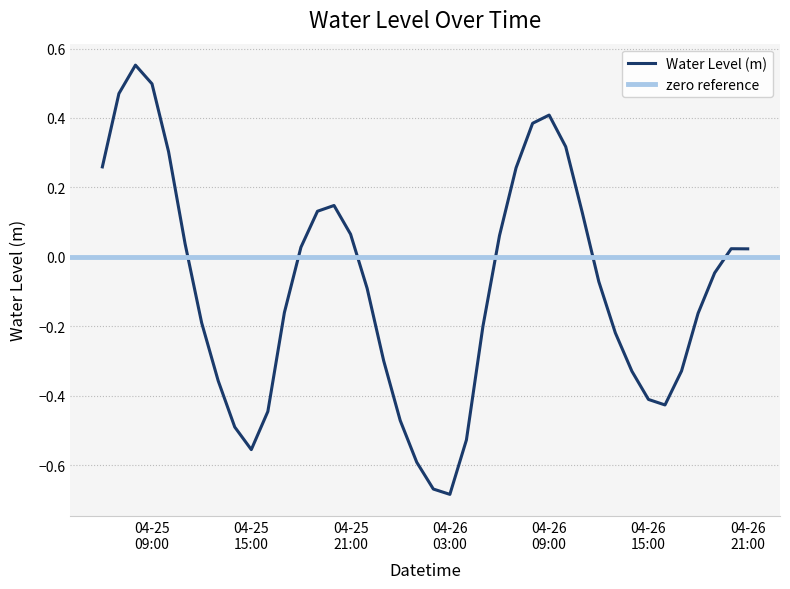

True or false: the data has more than 2 interior local peaks.

True